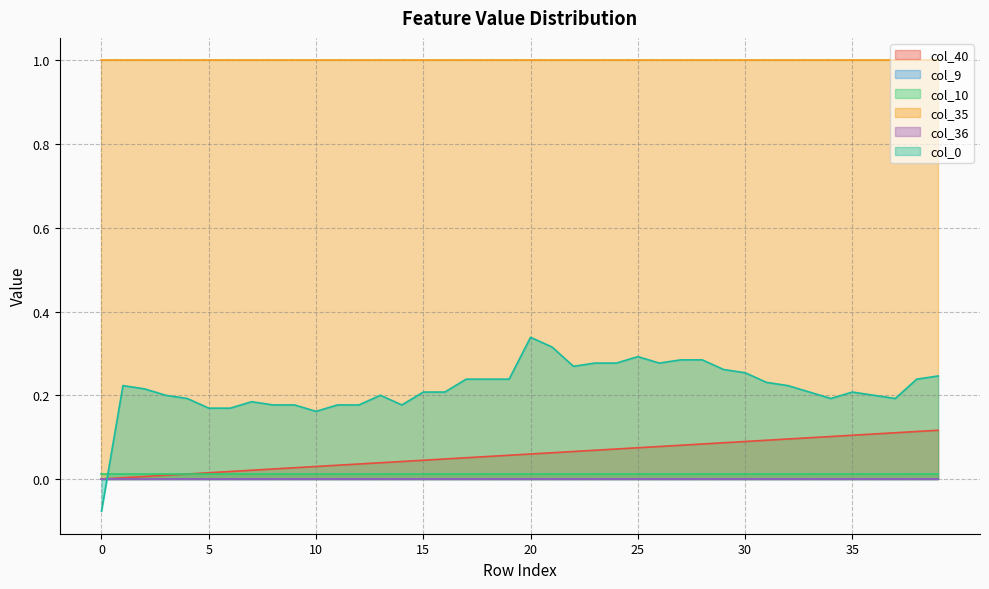

Count the number of data series in this chart.

6